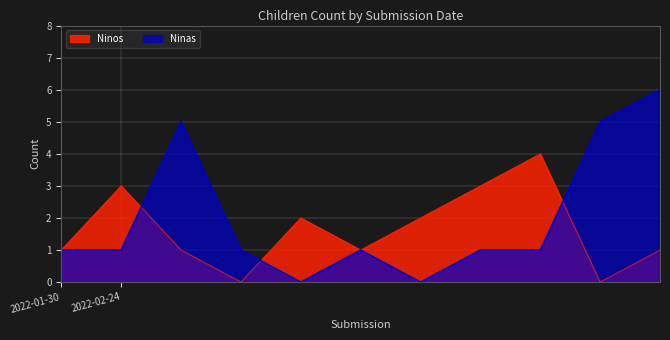

How many distinct data groups are displayed?

2